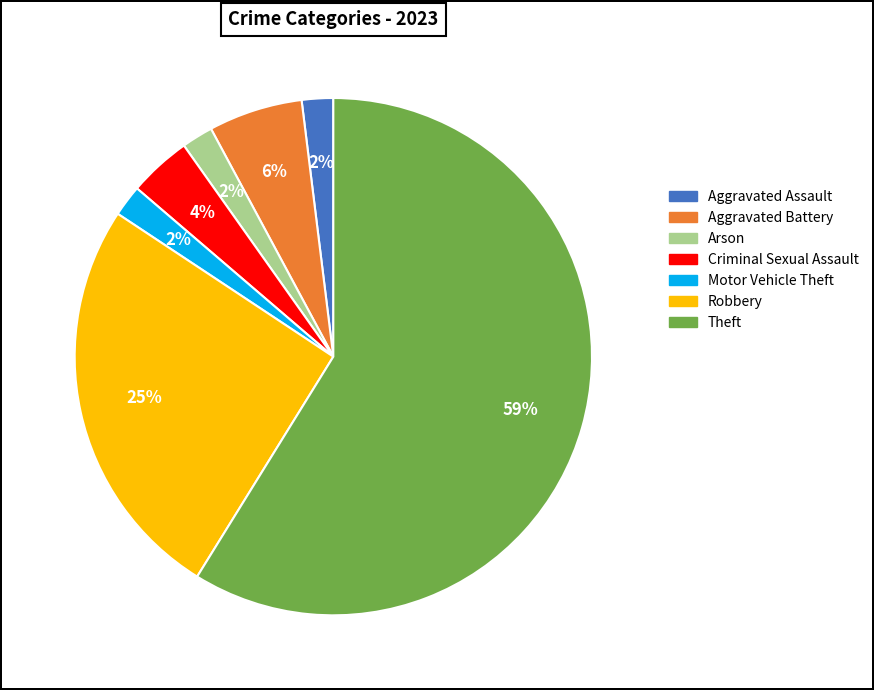

How many segments does this pie chart have?

7